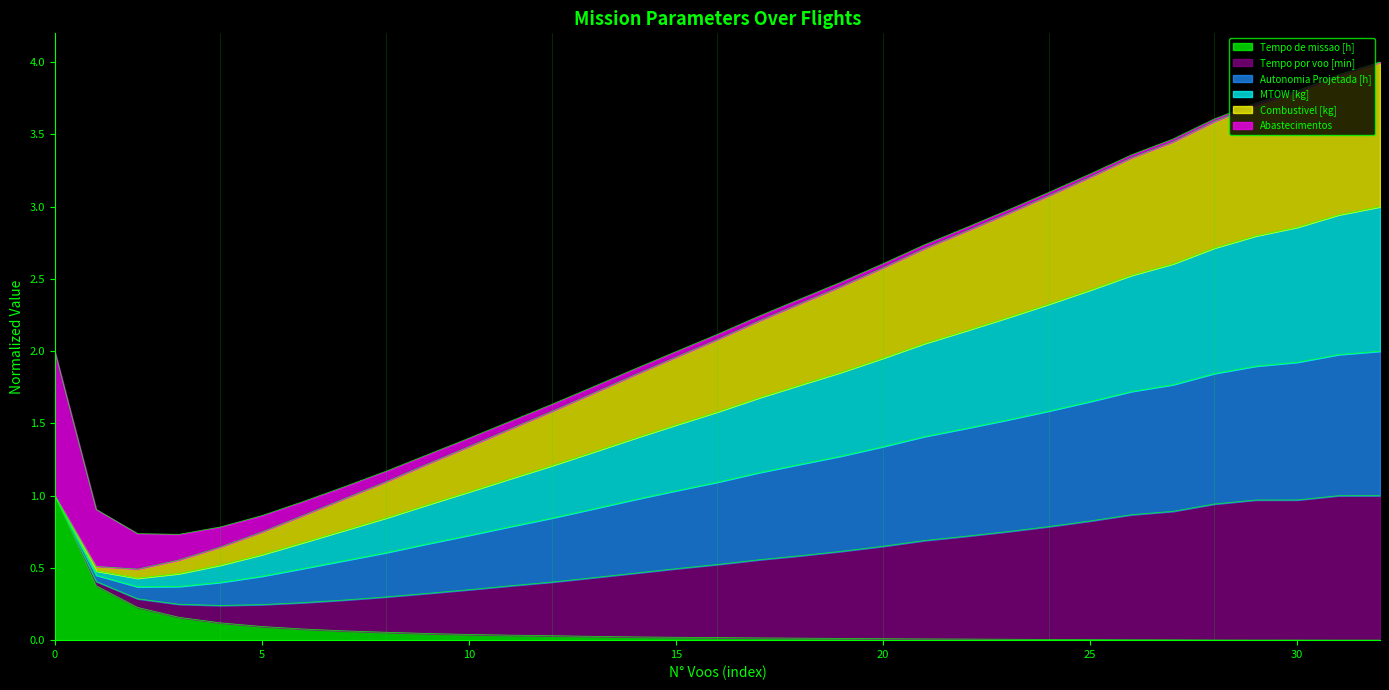

Is it true that Tempo de missao [h] equals 1.6 at 0?

False